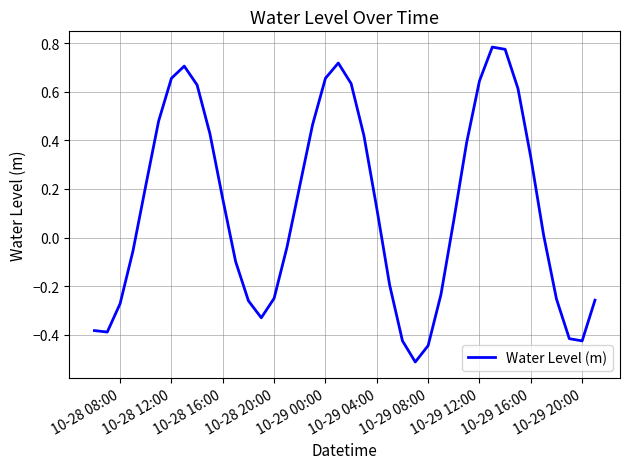

How many values exceed 0?

22